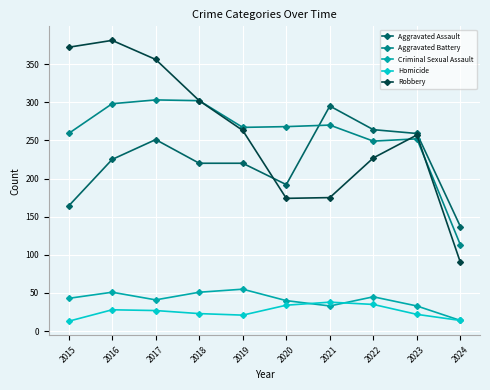

Rank the series at 2015 from lowest to highest value.

Homicide, Criminal Sexual Assault, Aggravated Assault, Aggravated Battery, Robbery